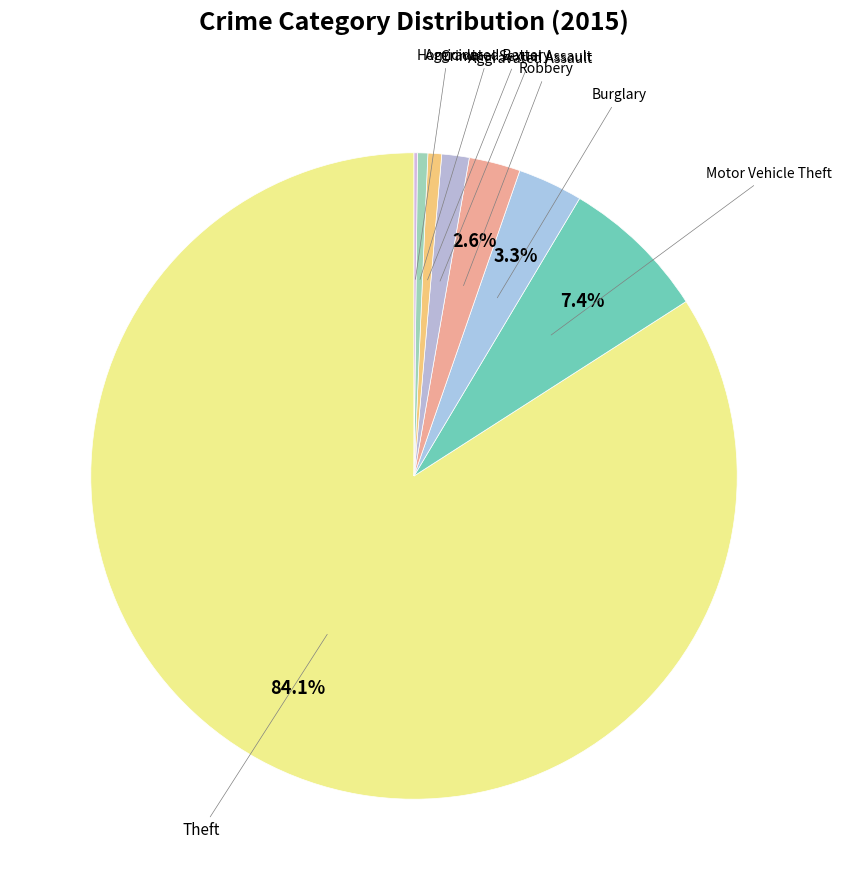

What is the largest slice in the pie chart?

Theft